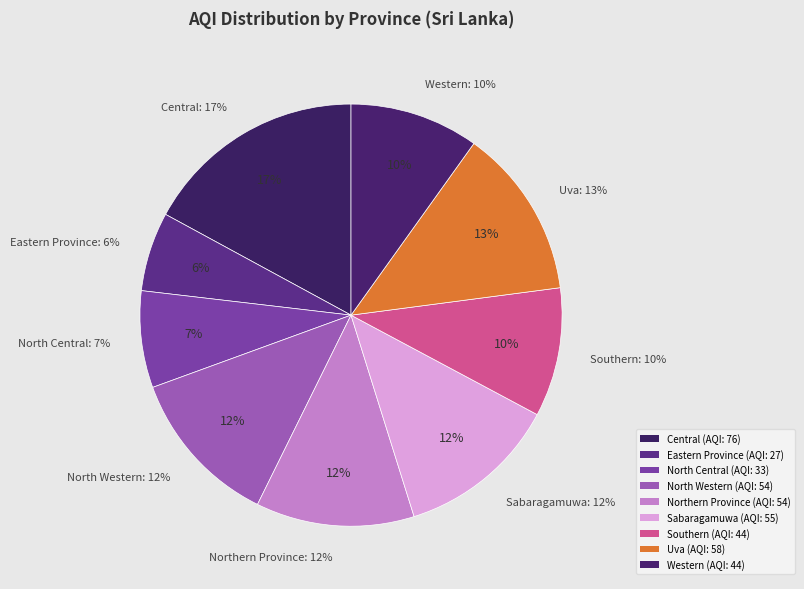

What is the ratio of the value at Southern to the value at Northern Province?

0.8